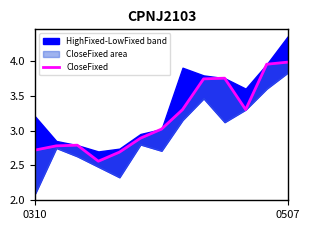

What is the average value?

3.2